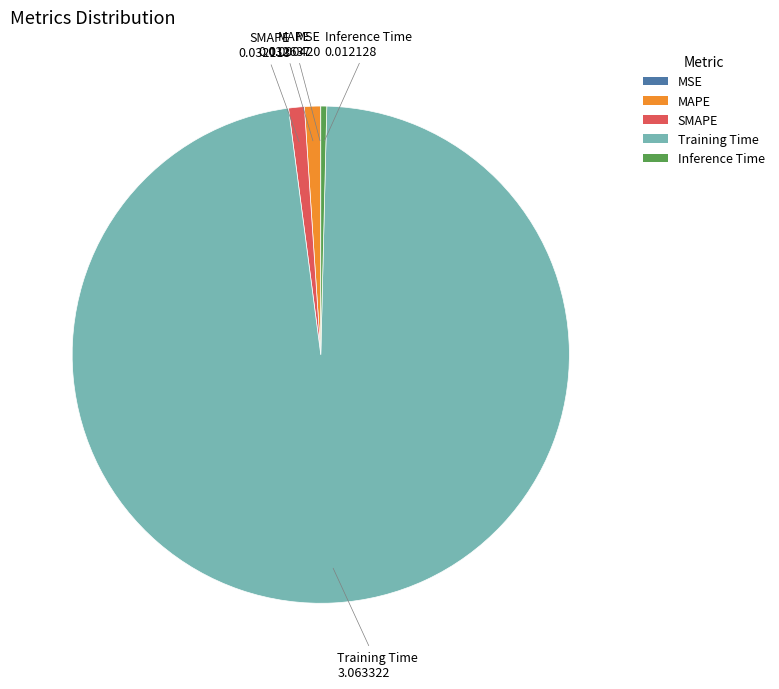

Is the sum of MAPE and Training Time greater than half?

Yes